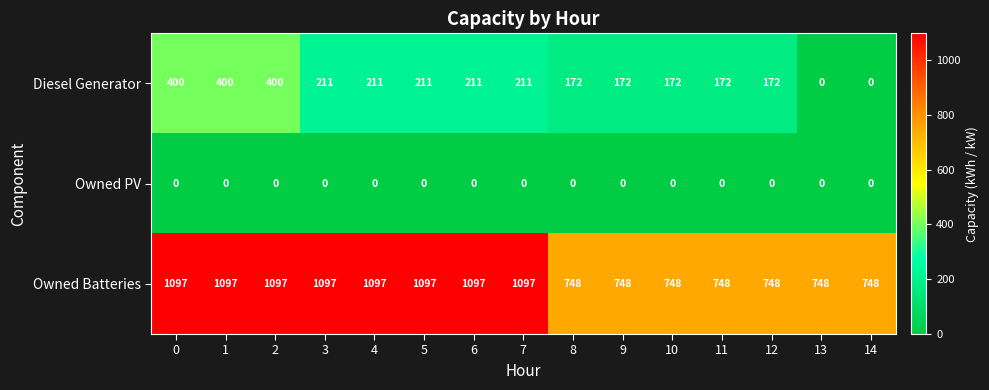

Between 3 and 9, which series saw the biggest shift?

Owned Batteries